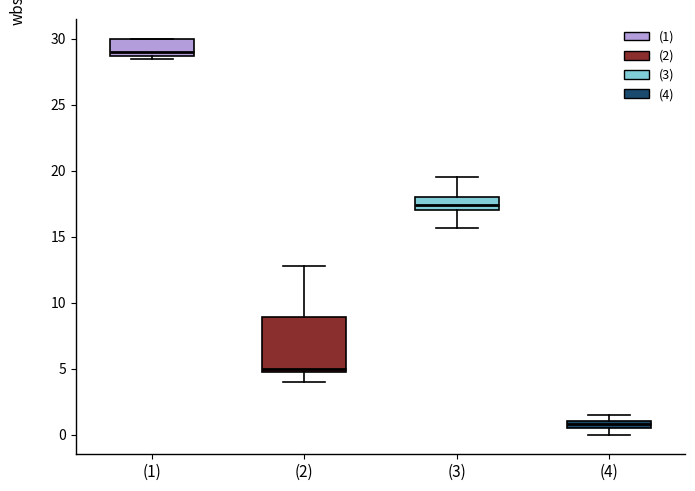

Where is the lower edge of the box for (4) on the y-axis? The values are not printed on the chart, so give them approximately, as read against the axis.

0.5